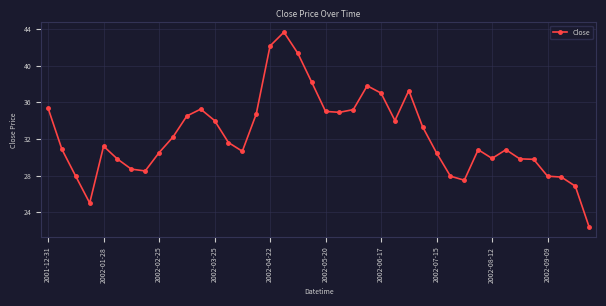

How many data points does each series have?

40